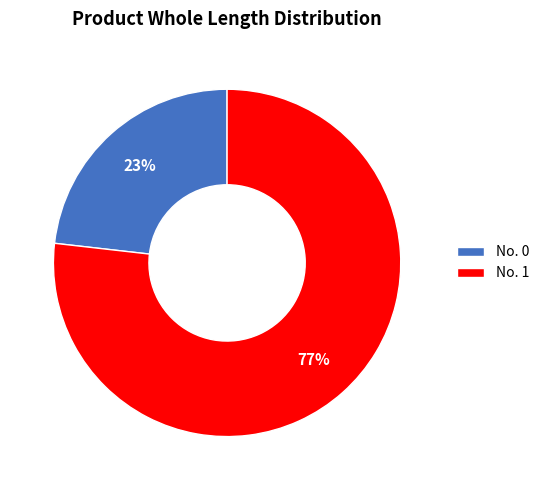

Rank the categories by value from lowest to highest.

No. 0, No. 1